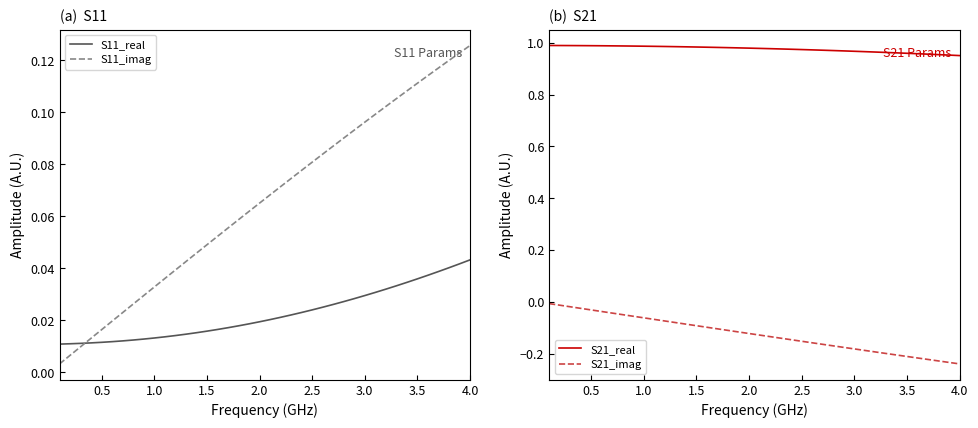

True or false: S21_real and S11_real intersect in this chart.

False